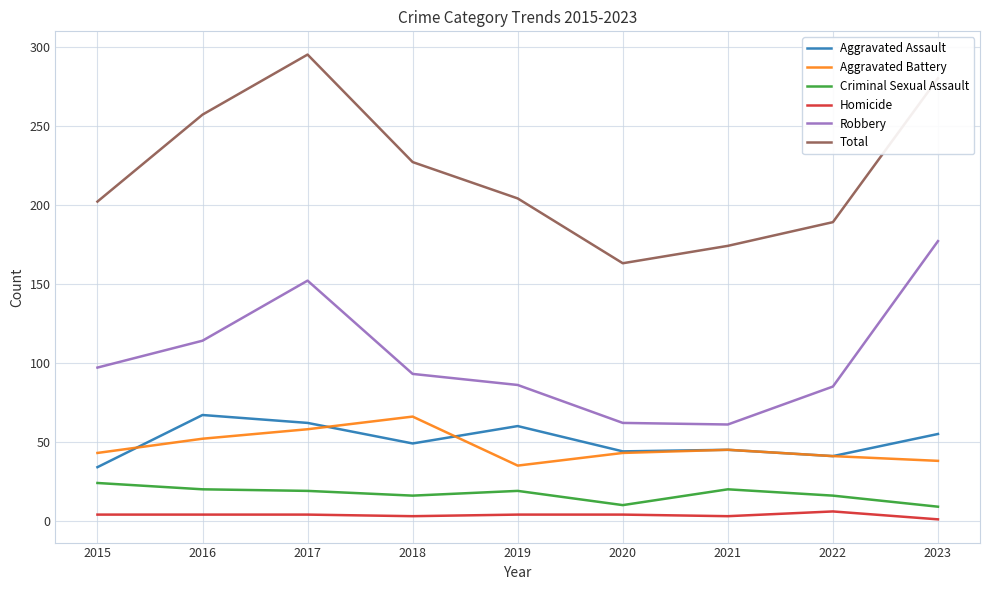

What is the difference between the Criminal Sexual Assault values at 2016 and 2018?

4